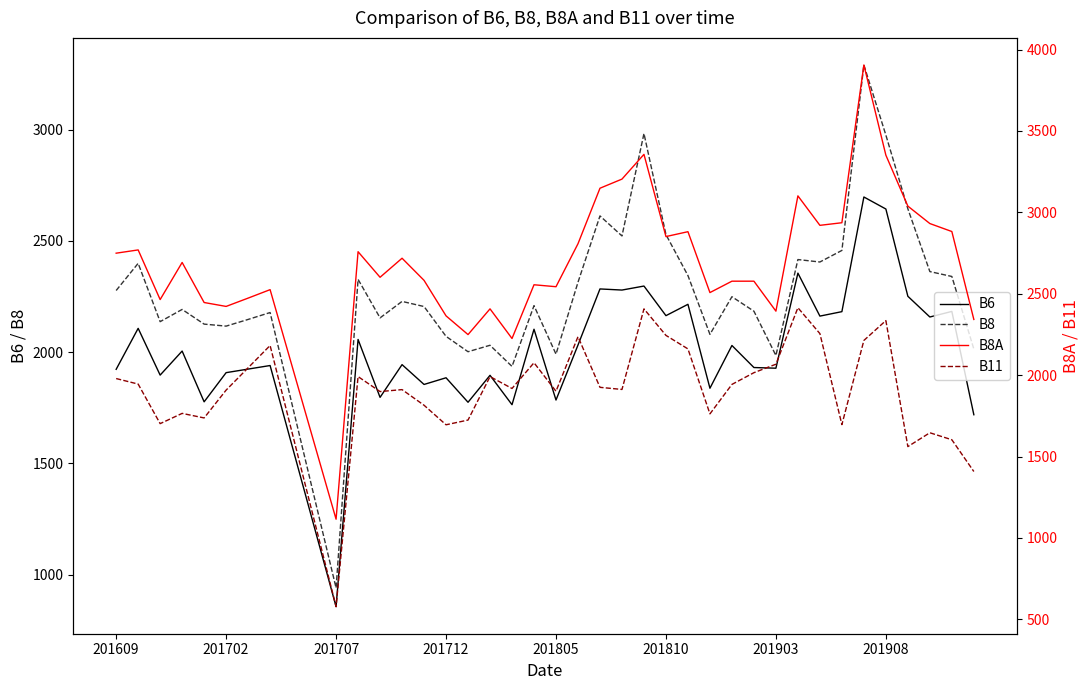

The value of B8 at 38 is 3751. True or false?

False